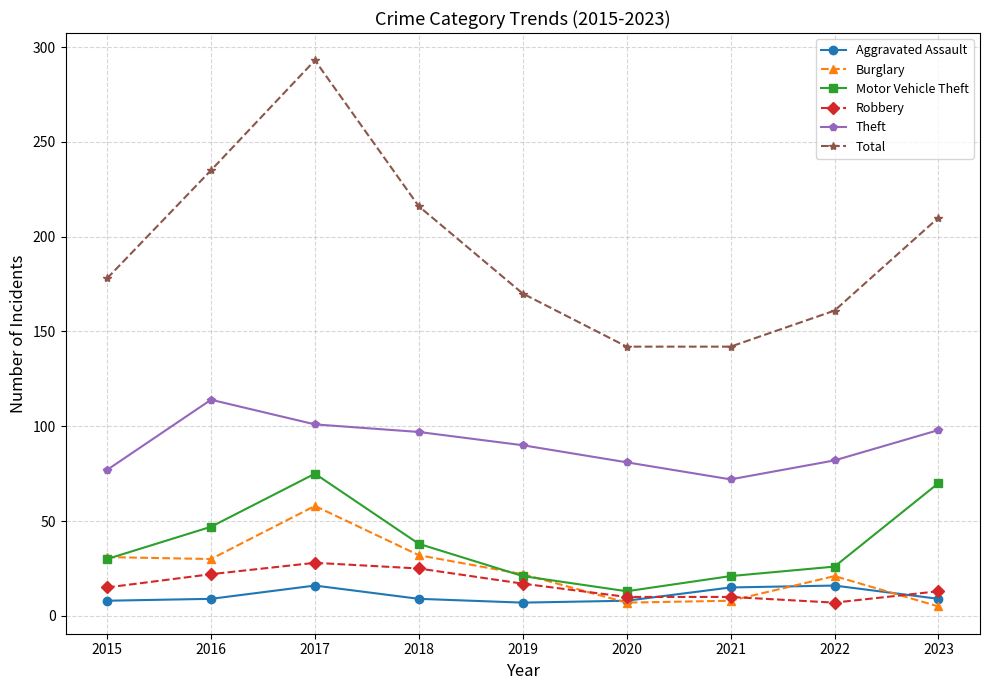

True or false: Motor Vehicle Theft and Robbery intersect in this chart.

False